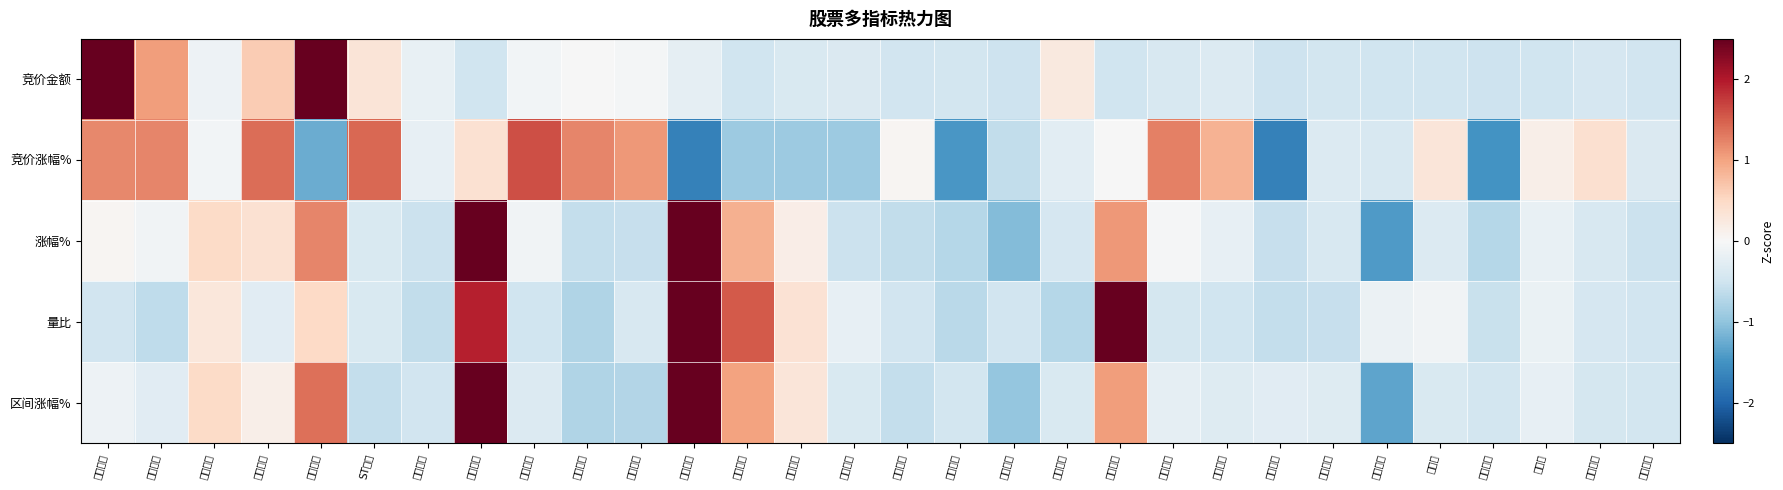

Reading left to right, transcribe all the data shown in this chart.

竞价金额: 紫金矿业=4.3	洛阳钼业=1.1	中国电建=-0.1	中金黄金=0.6	领益智造=2.5	ST盛屯=0.3	铜陵有色=-0.2	厦门信达=-0.5	山东黄金=-0.1	锡业股份=-0.0	赤峰黄金=-0.0	炼石航空=-0.2	合纵科技=-0.5	中国中冶=-0.4	包钢股份=-0.4	中色股份=-0.5	中金岭南=-0.5	海亮股份=-0.5	中国铝业=0.2	宝色股份=-0.5	兴业银锡=-0.4	四川黄金=-0.3	有研新材=-0.5	株冶集团=-0.5	鄂尔多斯=-0.5	英洛华=-0.5	盛和资源=-0.5	潮宏基=-0.5	东方锆业=-0.4	中科三环=-0.5
竞价涨幅%: 紫金矿业=1.2	洛阳钼业=1.2	中国电建=-0.1	中金黄金=1.4	领益智造=-1.2	ST盛屯=1.4	铜陵有色=-0.2	厦门信达=0.4	山东黄金=1.6	锡业股份=1.2	赤峰黄金=1.1	炼石航空=-1.7	合纵科技=-0.9	中国中冶=-0.9	包钢股份=-0.9	中色股份=0.0	中金岭南=-1.4	海亮股份=-0.6	中国铝业=-0.3	宝色股份=-0.0	兴业银锡=1.3	四川黄金=0.9	有研新材=-1.7	株冶集团=-0.3	鄂尔多斯=-0.4	英洛华=0.3	盛和资源=-1.5	潮宏基=0.2	东方锆业=0.4	中科三环=-0.4
涨幅%: 紫金矿业=0.1	洛阳钼业=-0.1	中国电建=0.5	中金黄金=0.4	领益智造=1.2	ST盛屯=-0.4	铜陵有色=-0.5	厦门信达=3.0	山东黄金=-0.1	锡业股份=-0.6	赤峰黄金=-0.6	炼石航空=3.1	合纵科技=0.9	中国中冶=0.2	包钢股份=-0.5	中色股份=-0.6	中金岭南=-0.7	海亮股份=-1.1	中国铝业=-0.4	宝色股份=1.1	兴业银锡=-0.0	四川黄金=-0.2	有研新材=-0.6	株冶集团=-0.4	鄂尔多斯=-1.4	英洛华=-0.3	盛和资源=-0.7	潮宏基=-0.2	东方锆业=-0.4	中科三环=-0.5
量比: 紫金矿业=-0.5	洛阳钼业=-0.6	中国电建=0.3	中金黄金=-0.3	领益智造=0.5	ST盛屯=-0.4	铜陵有色=-0.6	厦门信达=1.9	山东黄金=-0.5	锡业股份=-0.8	赤峰黄金=-0.4	炼石航空=3.2	合纵科技=1.5	中国中冶=0.4	包钢股份=-0.2	中色股份=-0.5	中金岭南=-0.7	海亮股份=-0.5	中国铝业=-0.7	宝色股份=2.8	兴业银锡=-0.4	四川黄金=-0.5	有研新材=-0.6	株冶集团=-0.6	鄂尔多斯=-0.1	英洛华=-0.1	盛和资源=-0.6	潮宏基=-0.2	东方锆业=-0.4	中科三环=-0.5
区间涨幅%: 紫金矿业=-0.1	洛阳钼业=-0.3	中国电建=0.5	中金黄金=0.1	领益智造=1.4	ST盛屯=-0.6	铜陵有色=-0.5	厦门信达=2.9	山东黄金=-0.3	锡业股份=-0.8	赤峰黄金=-0.7	炼石航空=3.3	合纵科技=1.0	中国中冶=0.3	包钢股份=-0.4	中色股份=-0.6	中金岭南=-0.5	海亮股份=-1.0	中国铝业=-0.4	宝色股份=1.0	兴业银锡=-0.2	四川黄金=-0.3	有研新材=-0.3	株冶集团=-0.3	鄂尔多斯=-1.3	英洛华=-0.4	盛和资源=-0.5	潮宏基=-0.2	东方锆业=-0.4	中科三环=-0.5